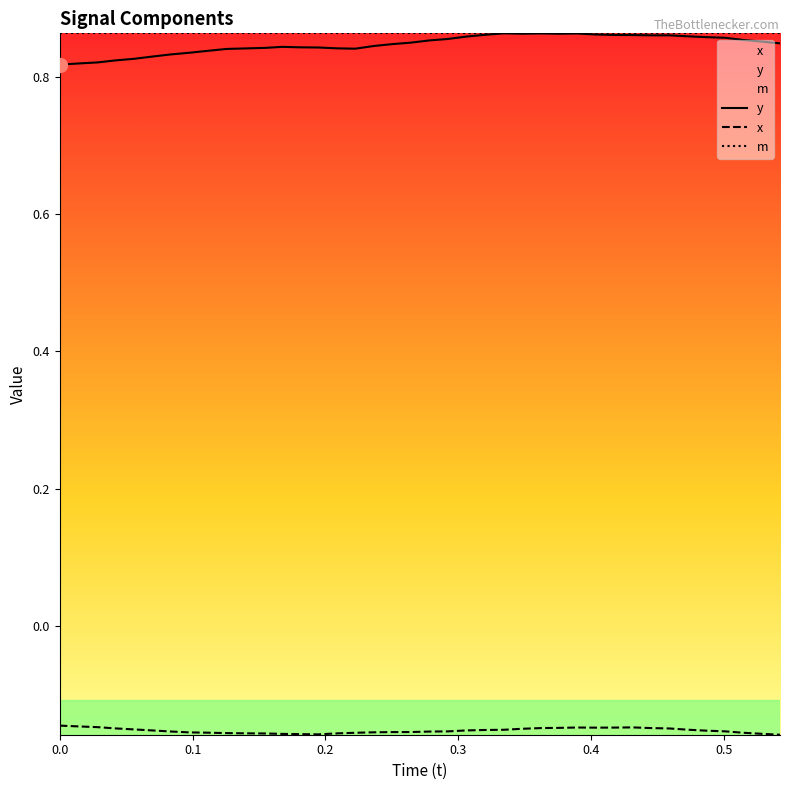

At how many categories does at least one series exceed 0?

40